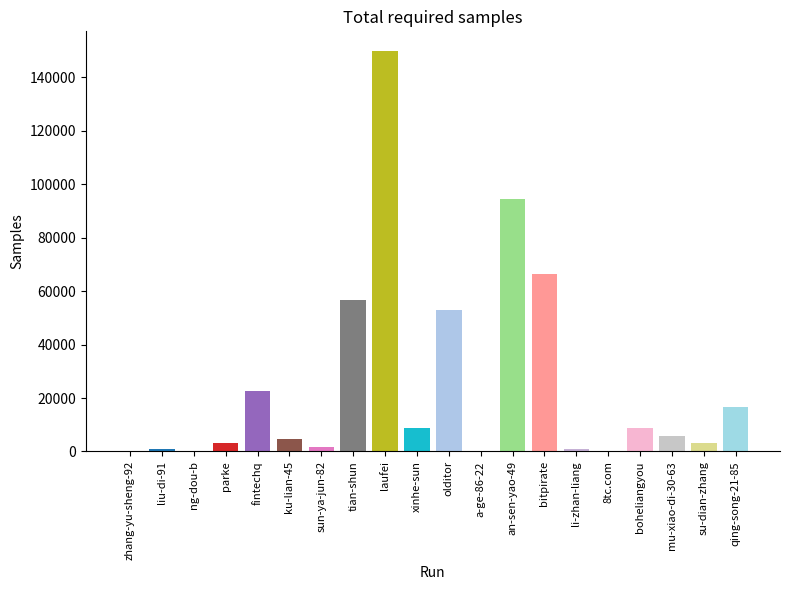

What is the label of the 17th bar from the left?

boheliangyou